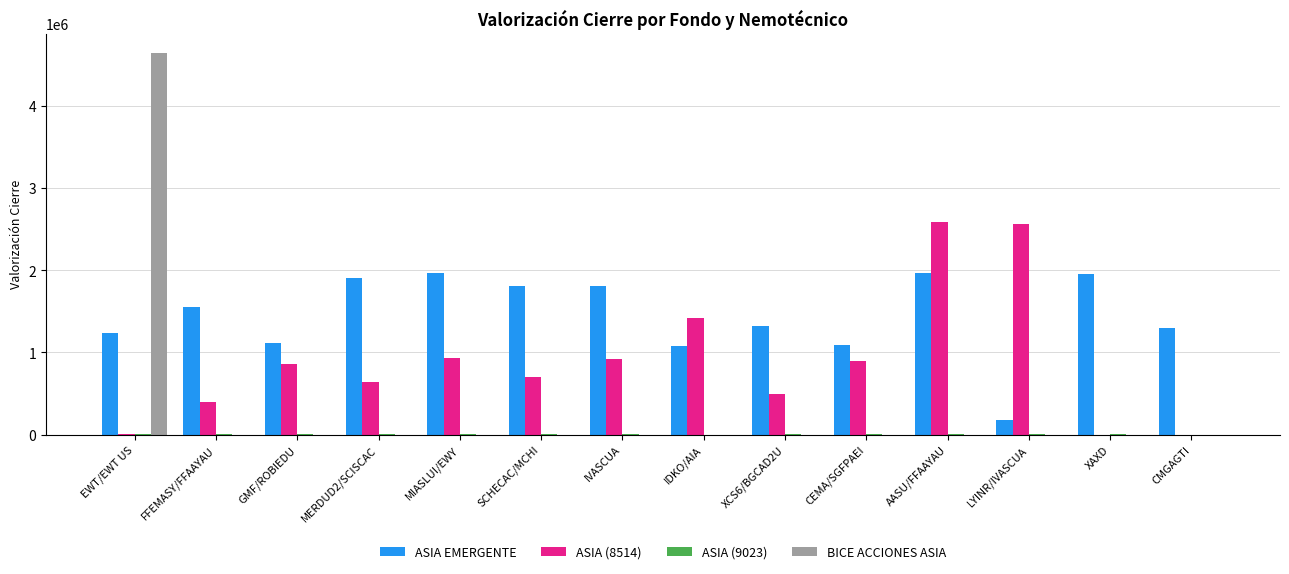

Which series has the largest total across all categories?

ASIA EMERGENTE